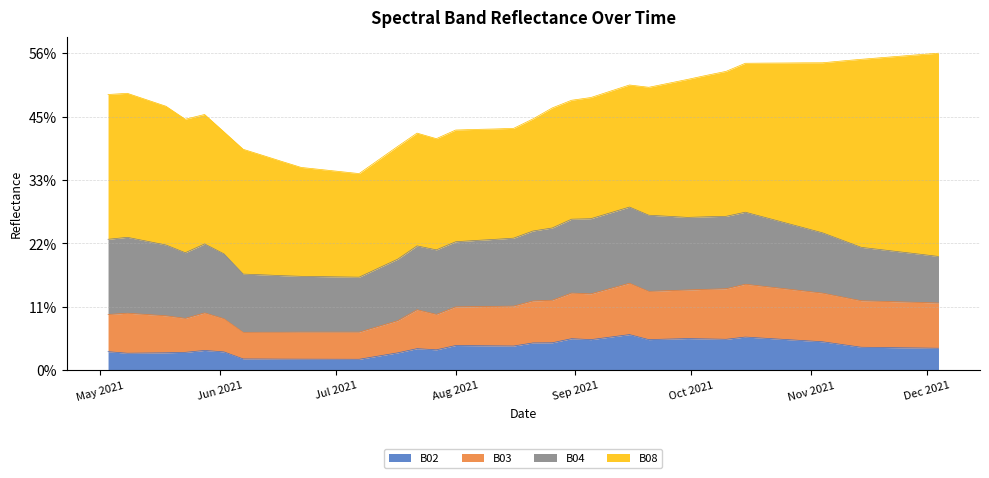

True or false: B03 and B02 intersect in this chart.

False